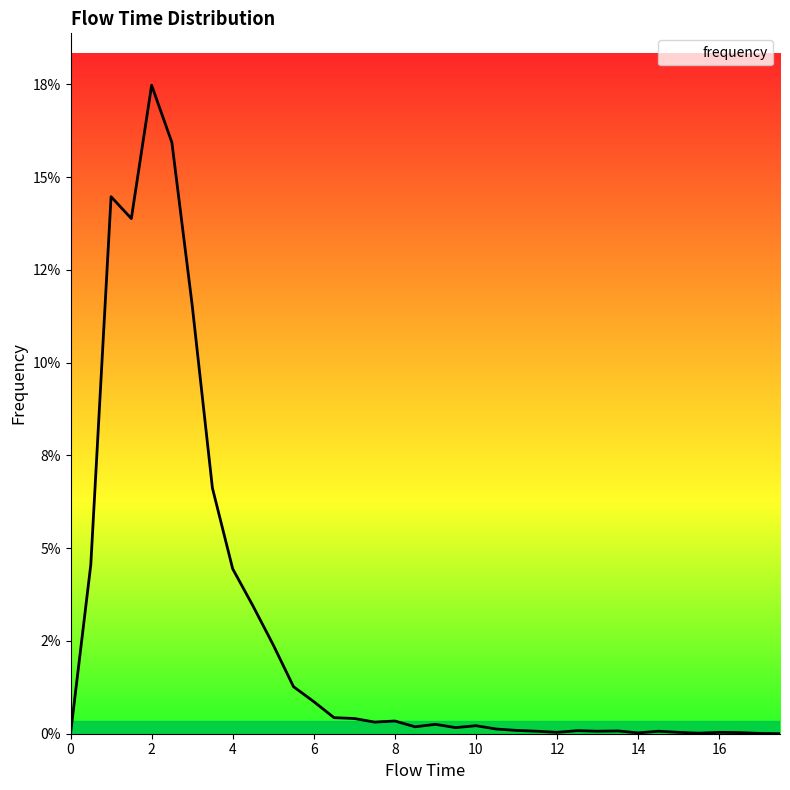

What is the difference between the second highest and minimum values?

0.2